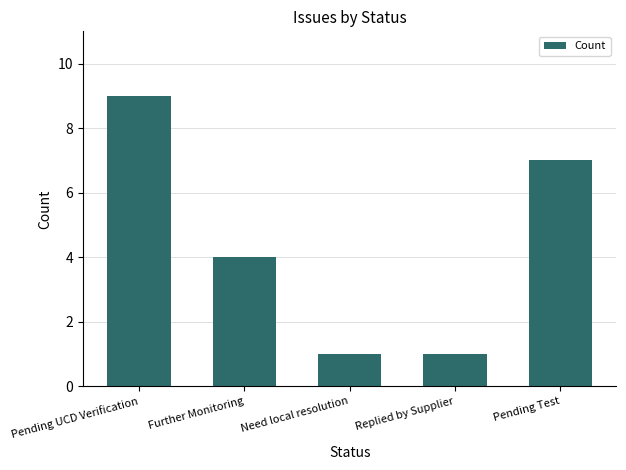

The value at Further Monitoring is 6. True or false?

False